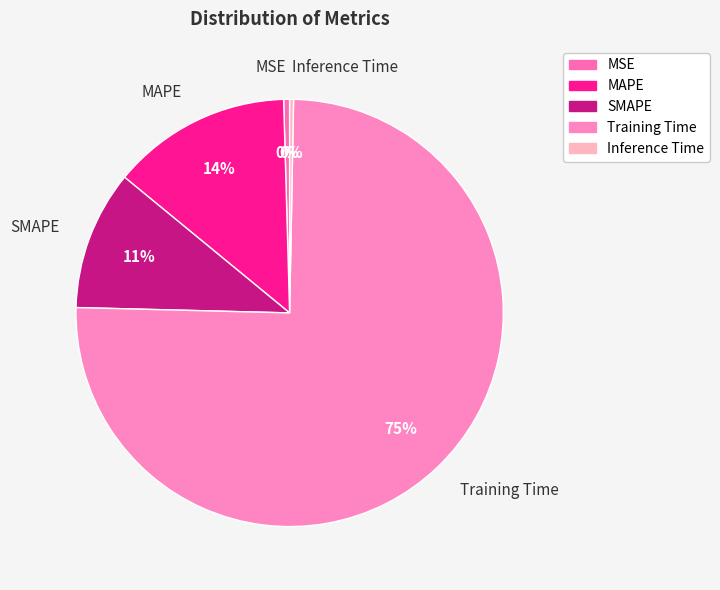

To the nearest percent, what is the average slice percentage?

20%